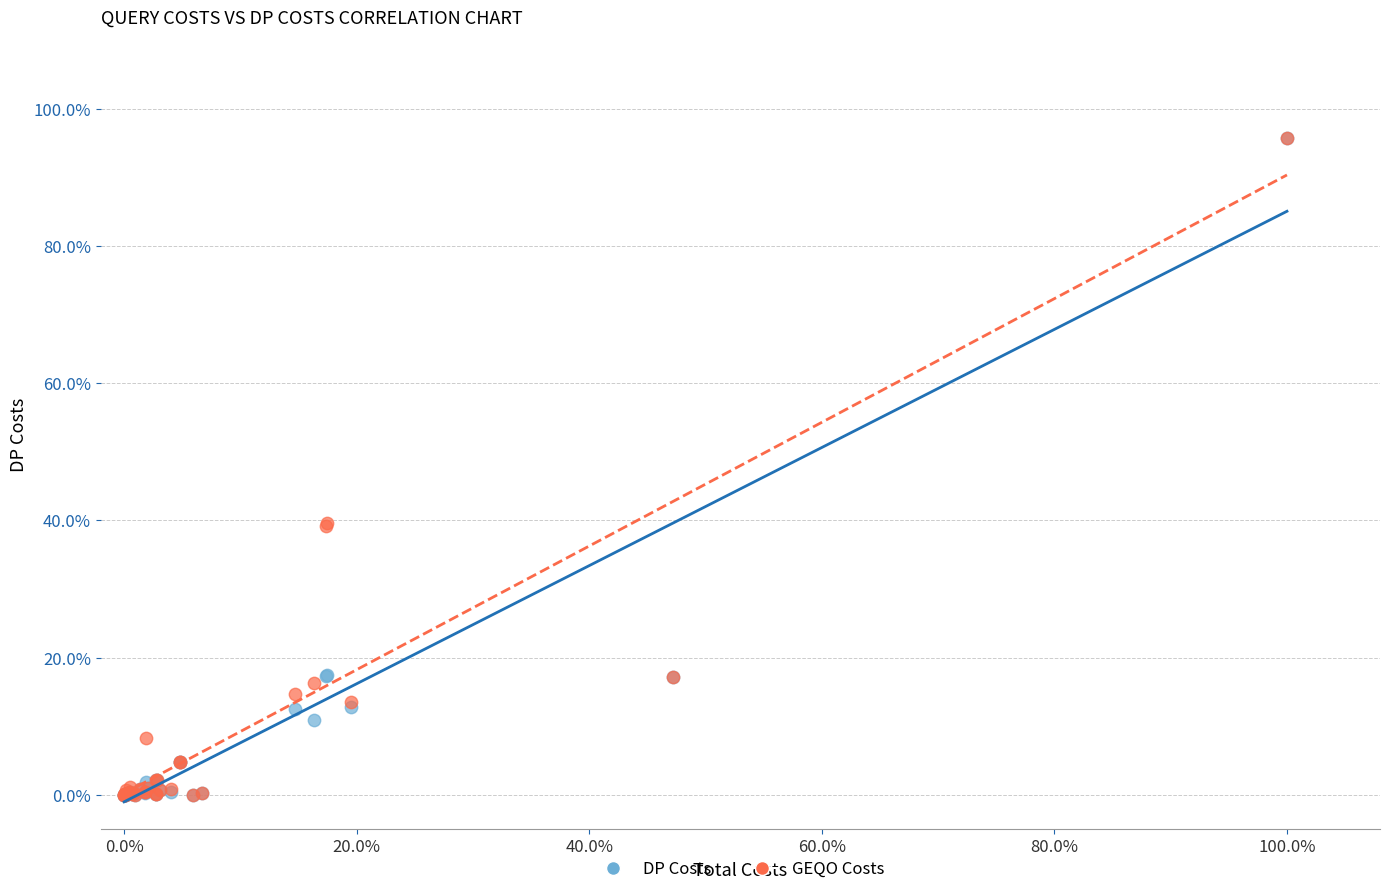

Which series has the largest Y range (max minus min)?

DP Costs